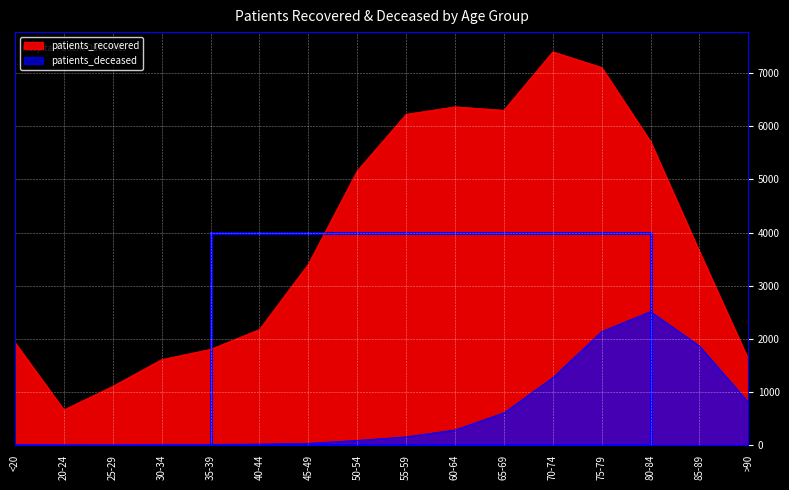

What is the lowest value of the patients_deceased series?

2